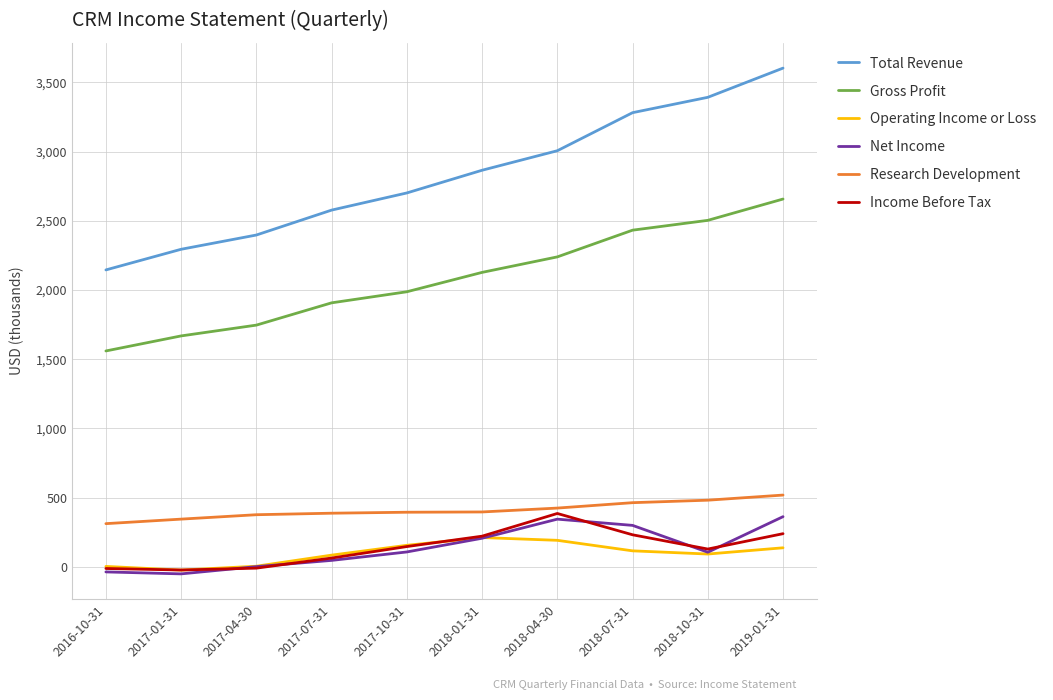

True or false: Gross Profit and Total Revenue cross at least once.

False